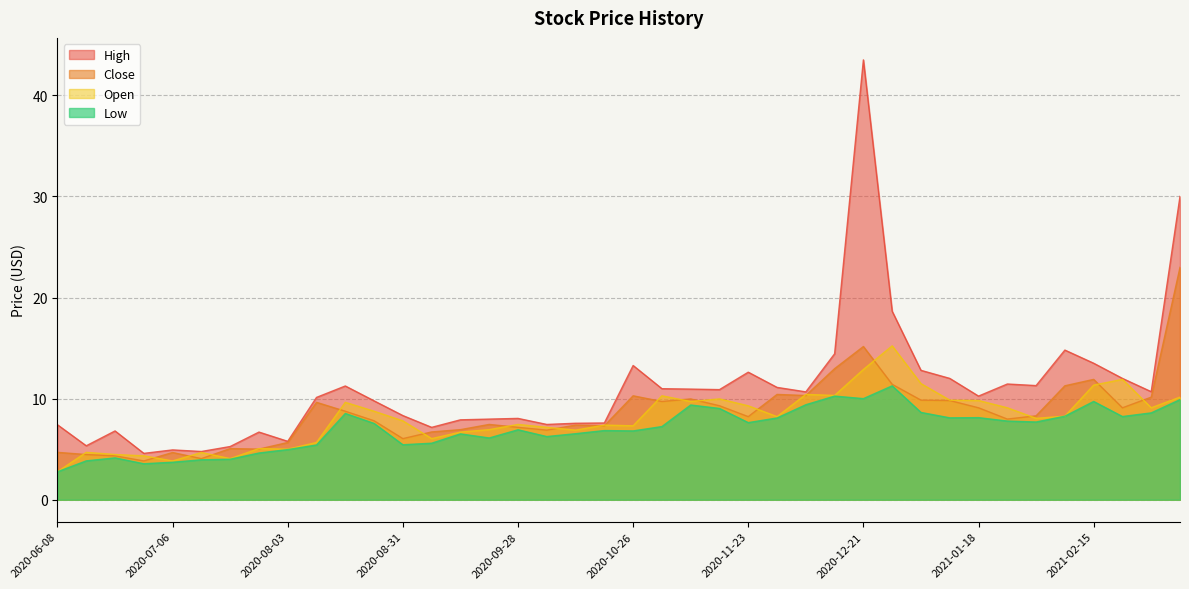

What is the label of the 22nd point from the left?

2020-11-02